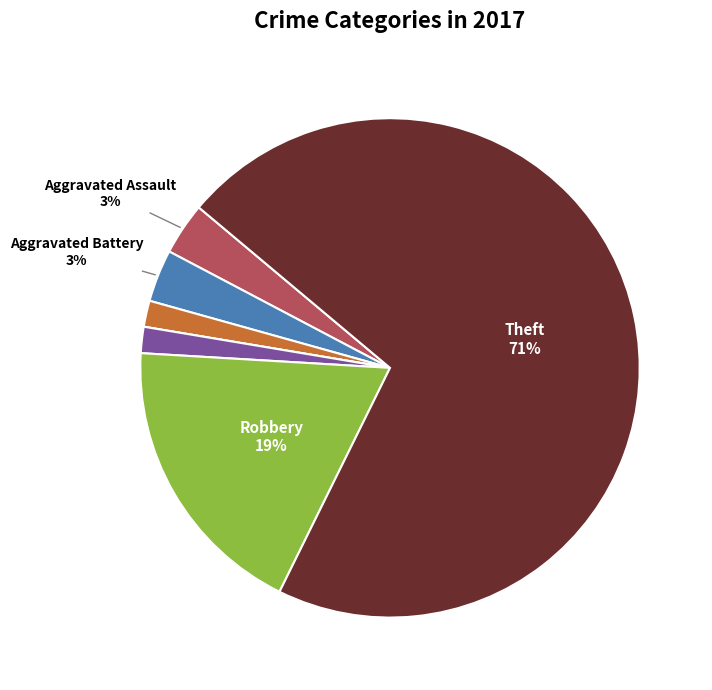

To the nearest percent, what is the difference between the largest and smallest slice percentages?

71%